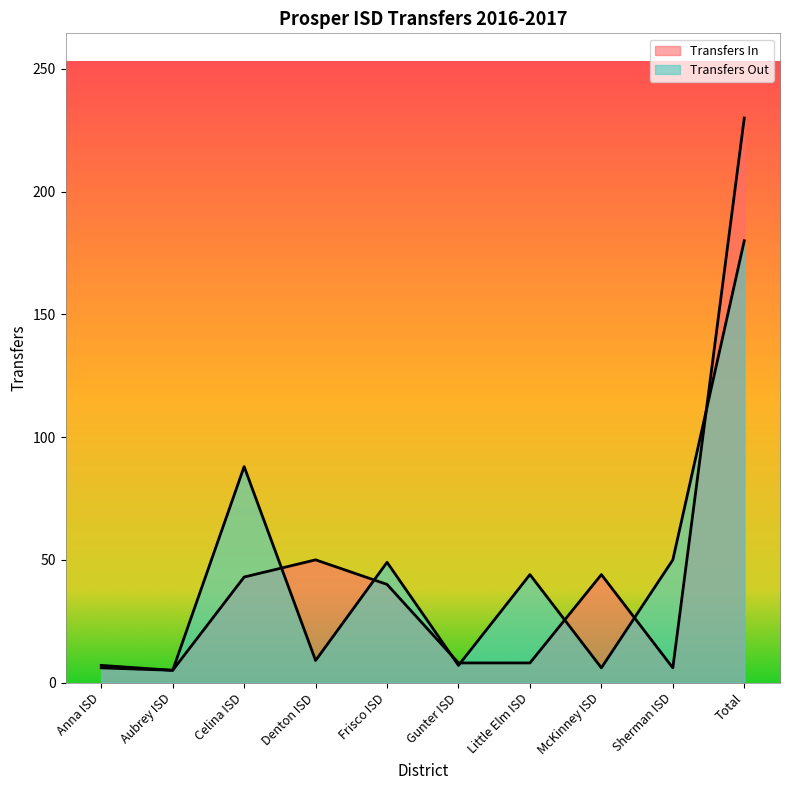

At which label does Transfers Out reach its minimum?

Aubrey ISD